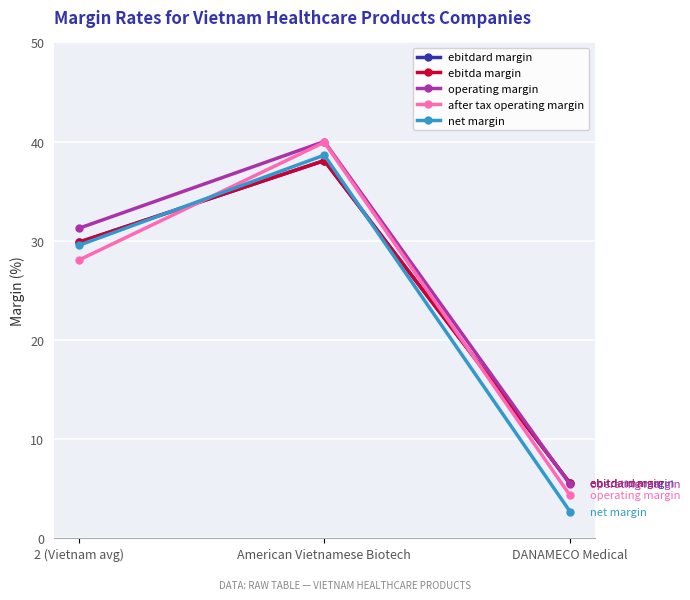

Where is operating margin nearest to the value 22?

2 (Vietnam avg)